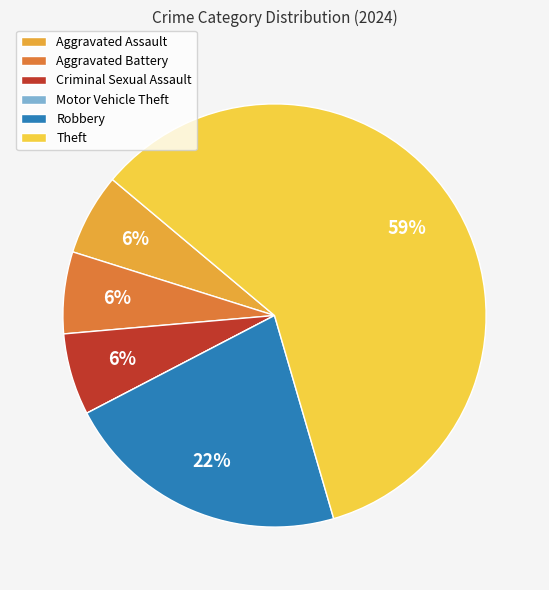

The Theft slice represents 51% of the pie. True or false?

False